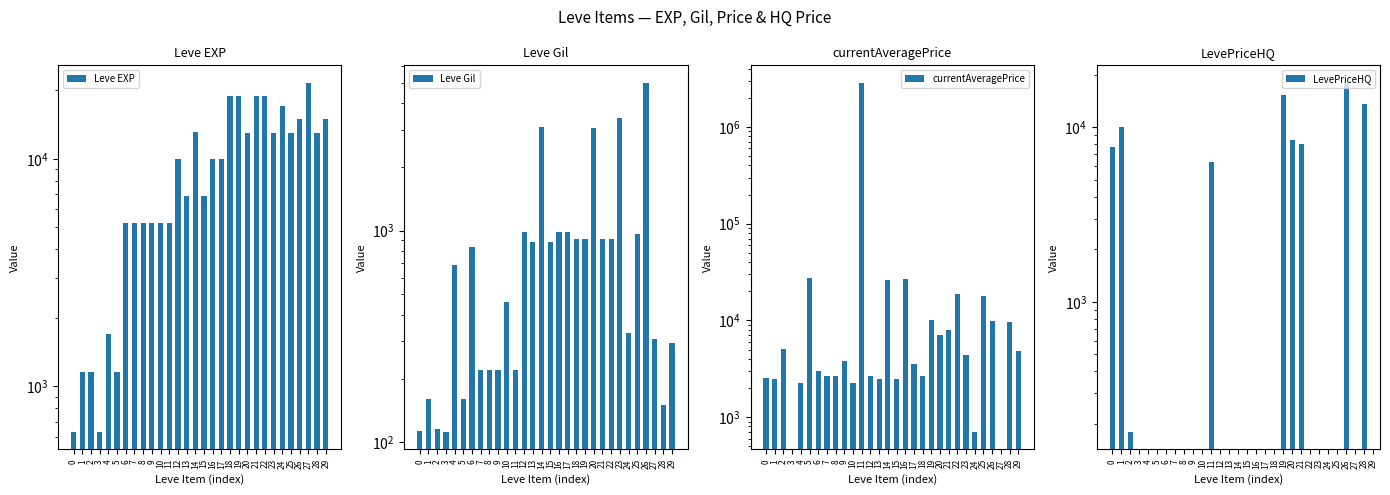

How many categories are shown in the chart?

30